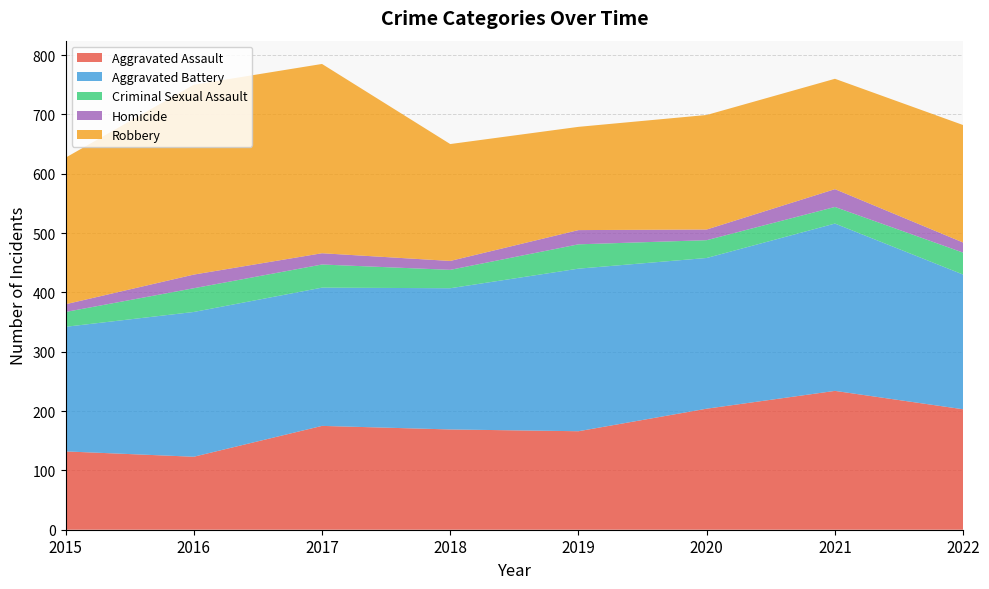

Reading left to right, what are all the values shown in this chart?

Aggravated Assault: 2015=132	2016=123	2017=175	2018=169	2019=166	2020=204	2021=234	2022=203
Aggravated Battery: 2015=210	2016=244	2017=233	2018=238	2019=274	2020=254	2021=282	2022=227
Criminal Sexual Assault: 2015=25	2016=40	2017=39	2018=31	2019=41	2020=30	2021=28	2022=37
Homicide: 2015=13	2016=23	2017=19	2018=15	2019=24	2020=18	2021=30	2022=17
Robbery: 2015=247	2016=320	2017=319	2018=197	2019=174	2020=193	2021=186	2022=198